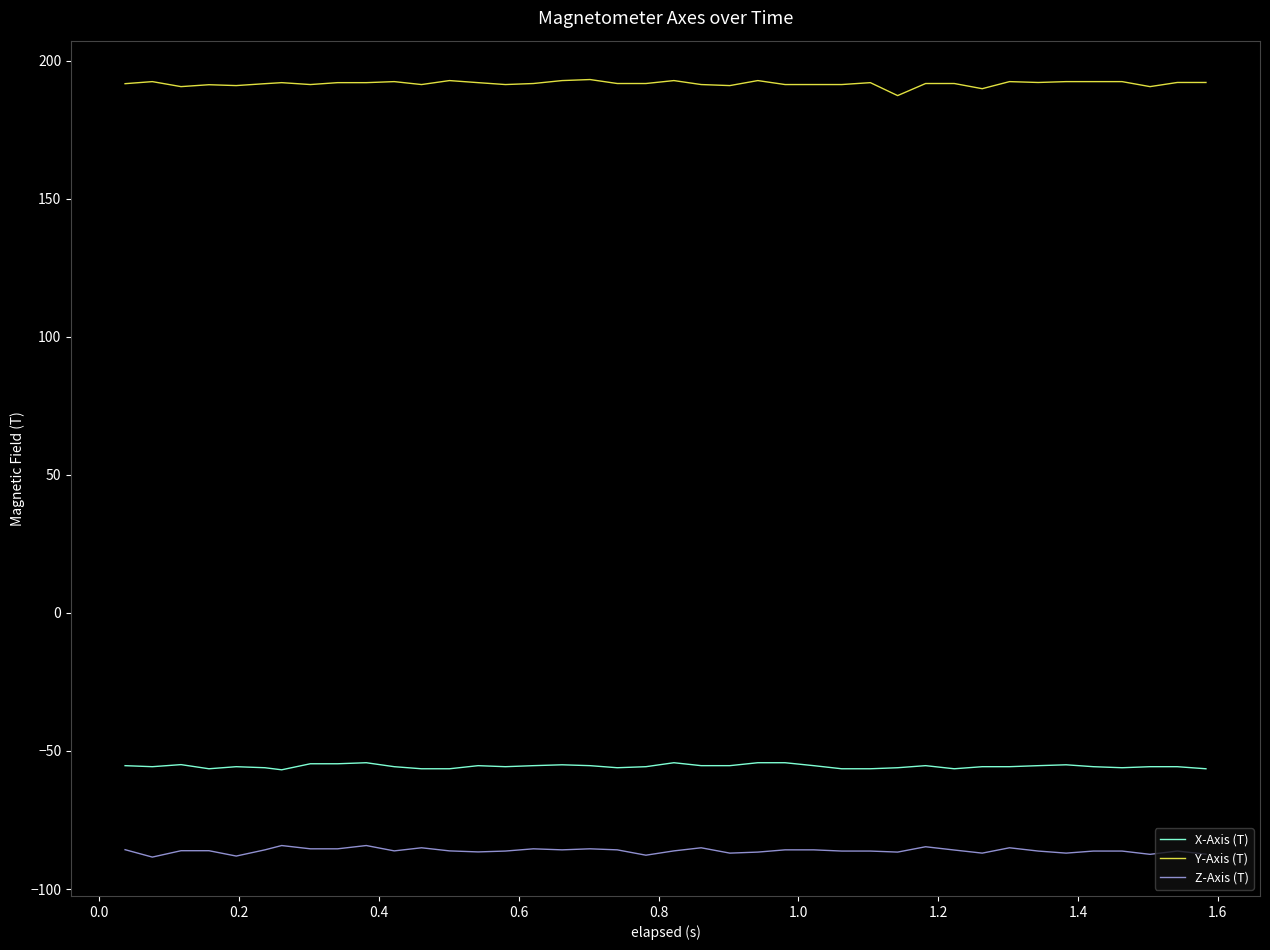

What are all the series names shown in the legend?

X-Axis (T), Y-Axis (T), Z-Axis (T)